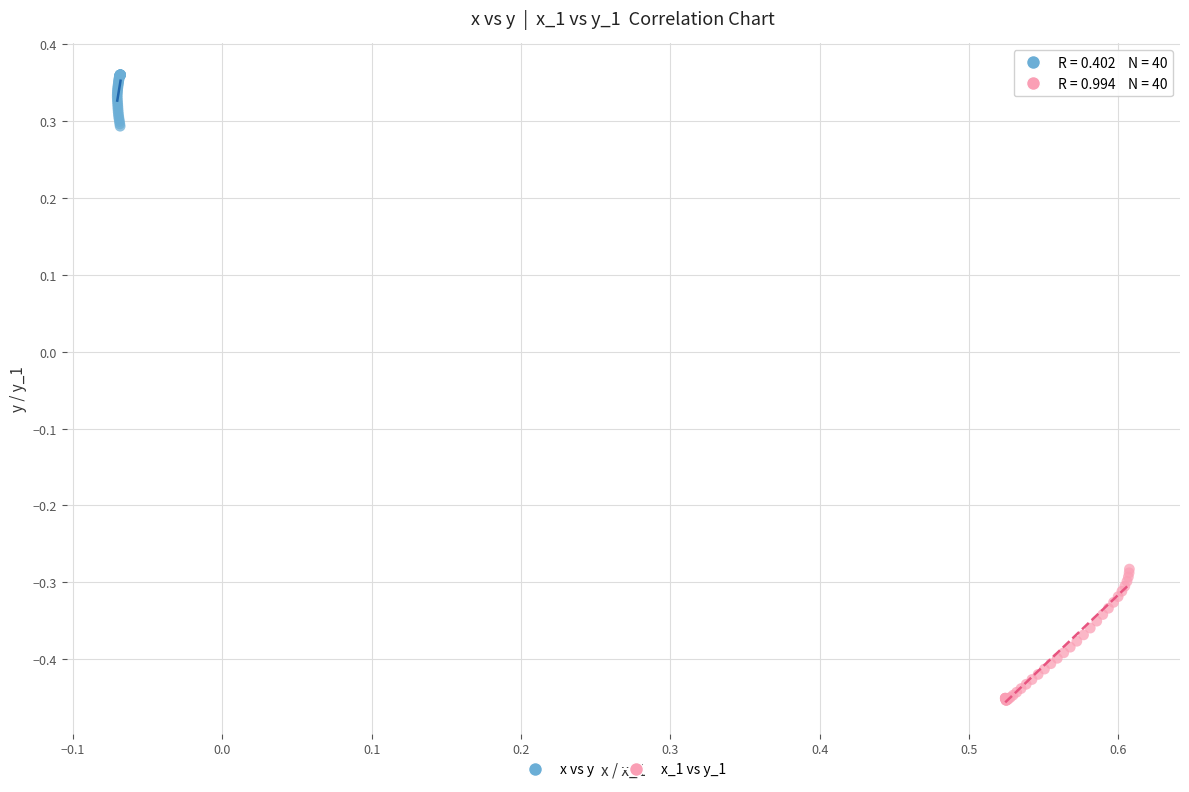

Which series has the widest spread of Y values?

x_1 vs y_1